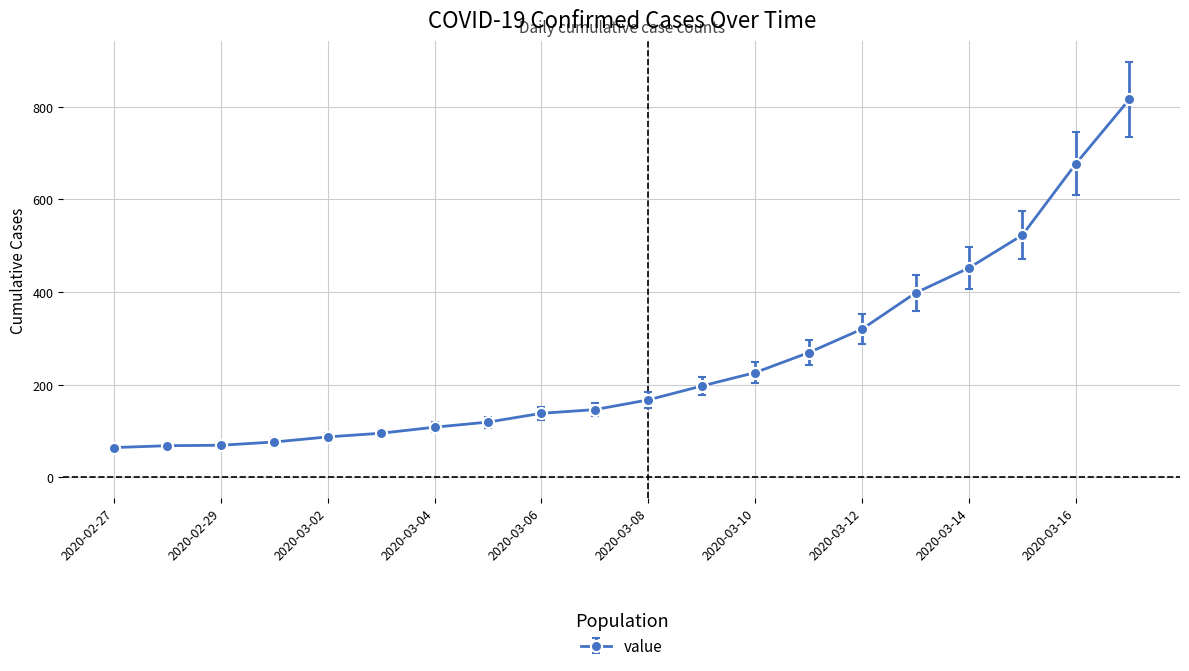

What is the greatest value displayed?

816